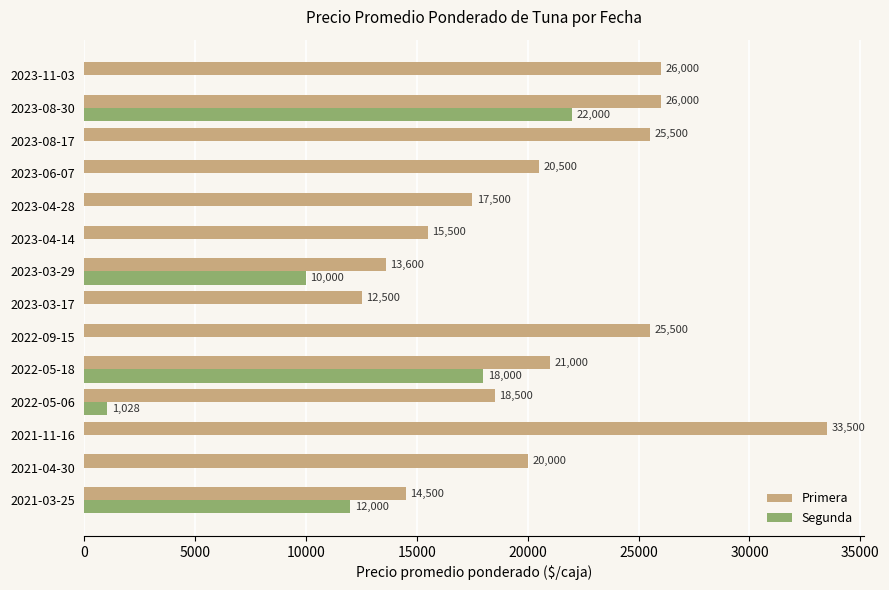

What is the approximate value of Primera at 2022-05-18?

21000